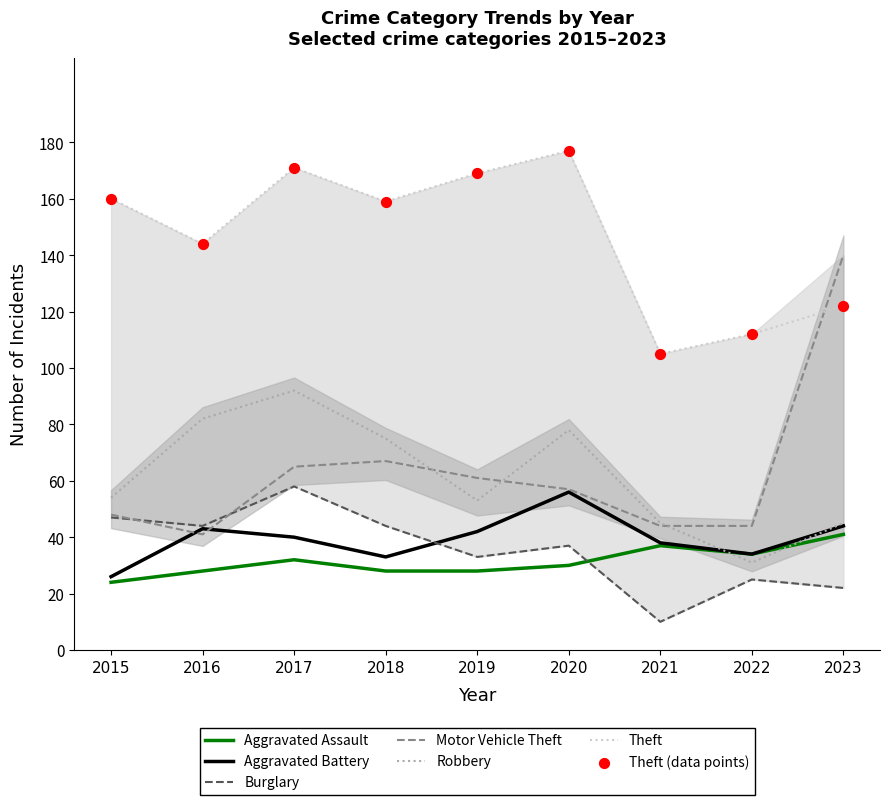

Which series contains the highest Y value?

Theft